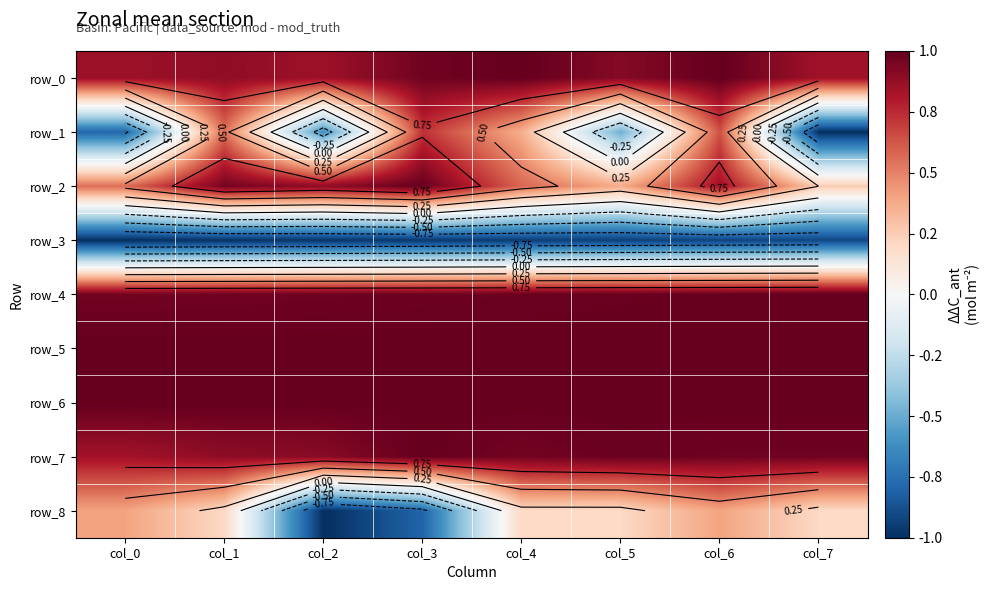

The row_8 series shows -1.0 at col_2. True or false?

True